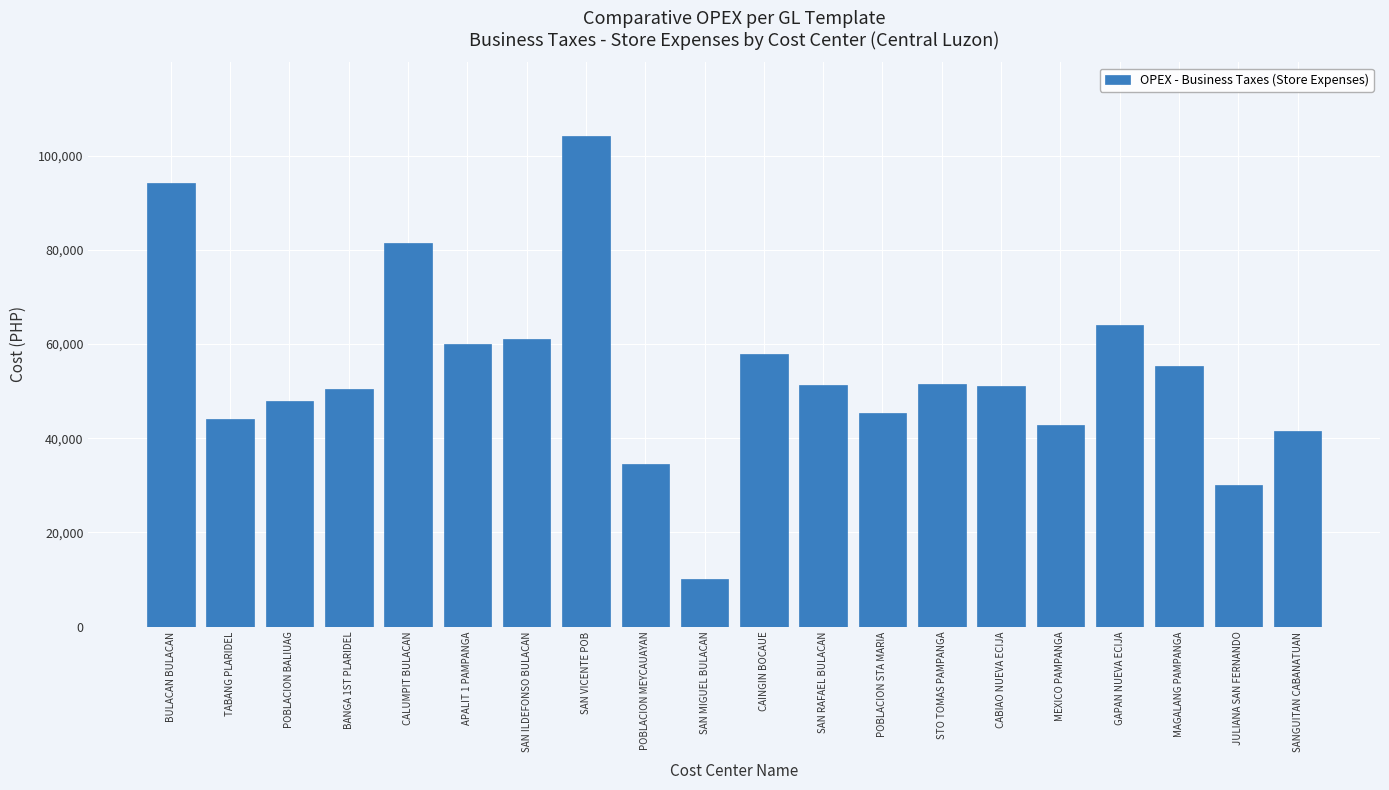

Does the chart contain any negative values?

No